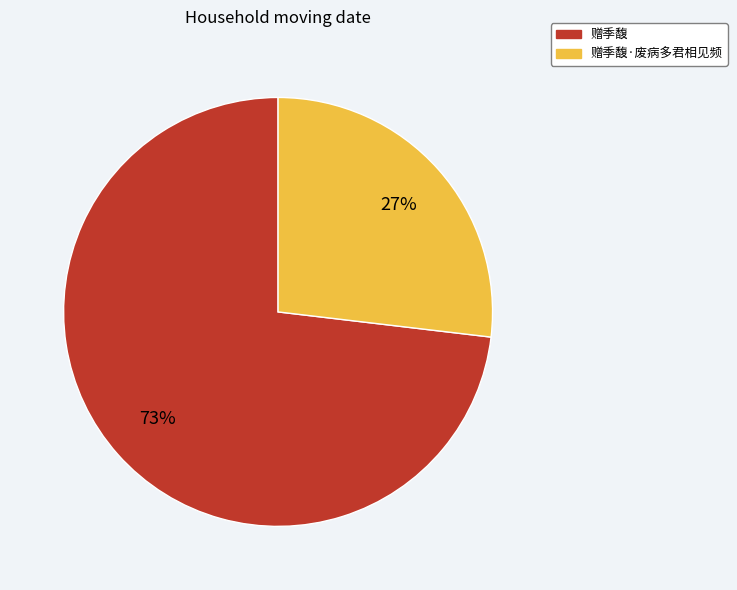

Is there a majority slice in this chart?

Yes